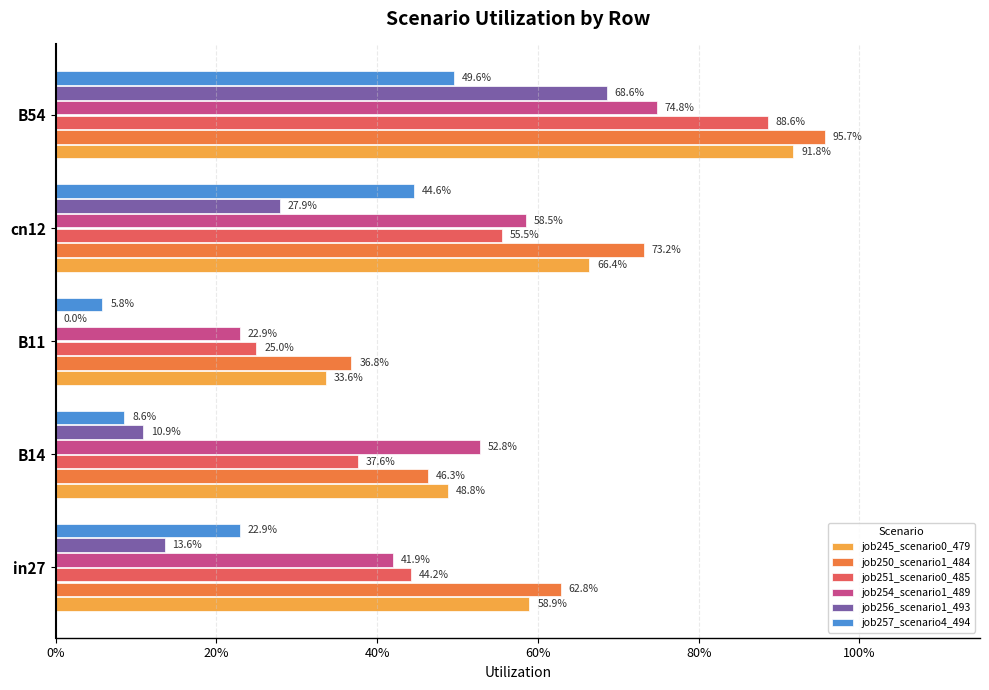

What are all the series names shown in the legend?

job245_scenario0_479, job250_scenario1_484, job251_scenario0_485, job254_scenario1_489, job256_scenario1_493, job257_scenario4_494